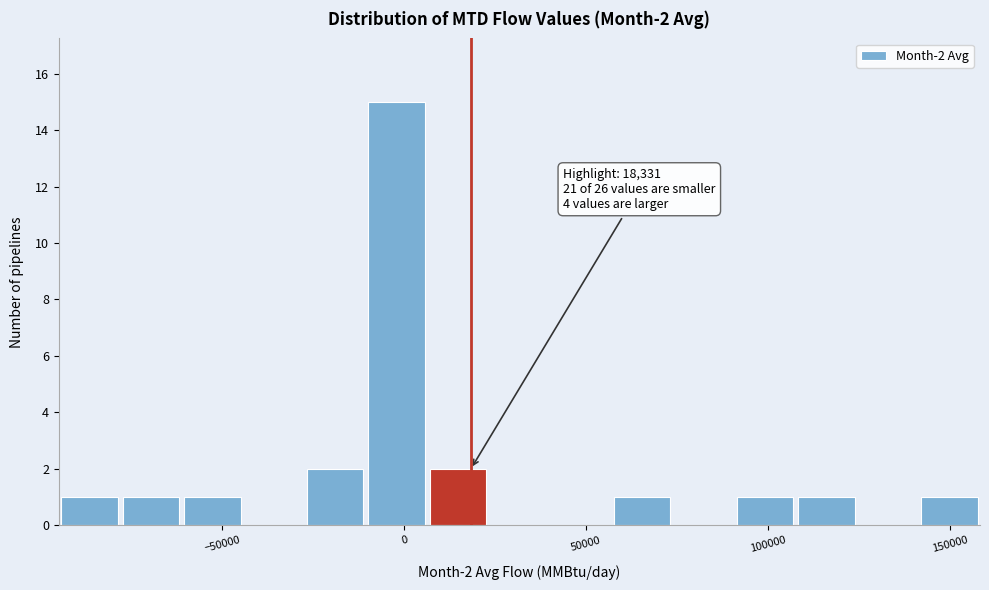

Around what value on the x-axis is the tallest bar? Give the approximate position of its centre, as read against the axis.

0